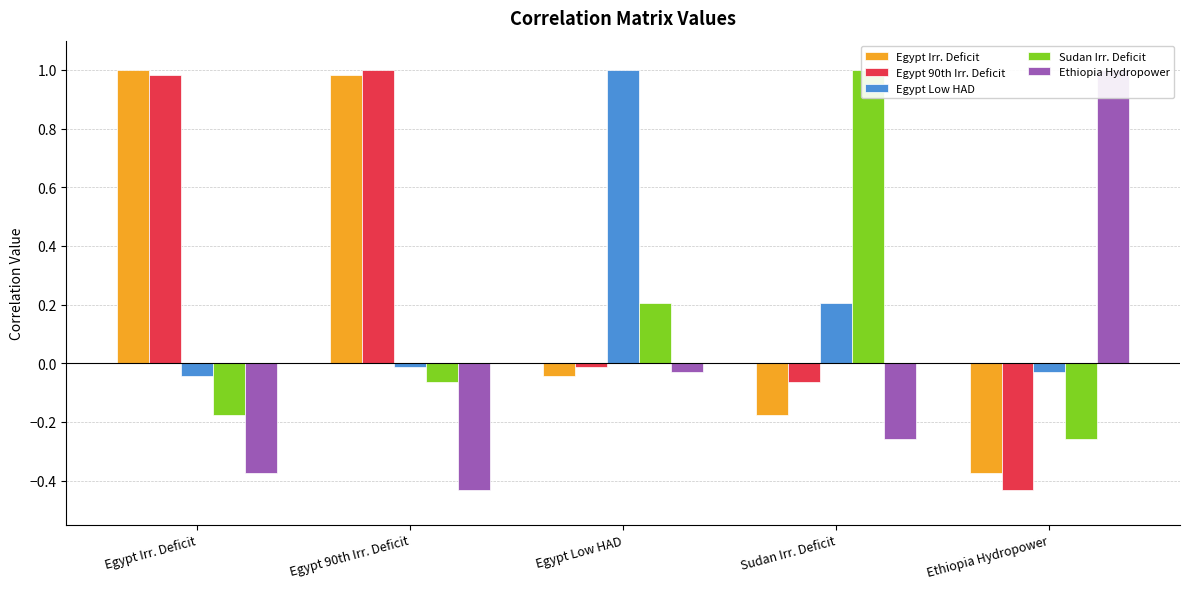

What value does the Egypt 90th Irr. Deficit series have at Sudan Irr. Deficit?

-0.1